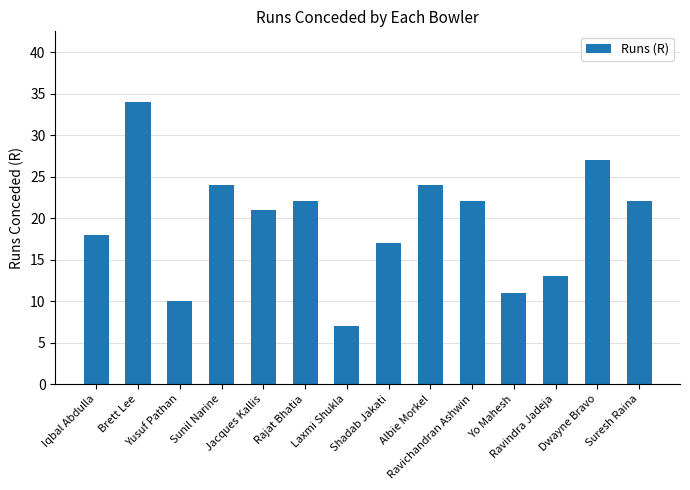

Reading left to right, list all the values displayed in this chart.

Iqbal Abdulla=18	Brett Lee=34	Yusuf Pathan=10	Sunil Narine=24	Jacques Kallis=21	Rajat Bhatia=22	Laxmi Shukla=7	Shadab Jakati=17	Albie Morkel=24	Ravichandran Ashwin=22	Yo Mahesh=11	Ravindra Jadeja=13	Dwayne Bravo=27	Suresh Raina=22